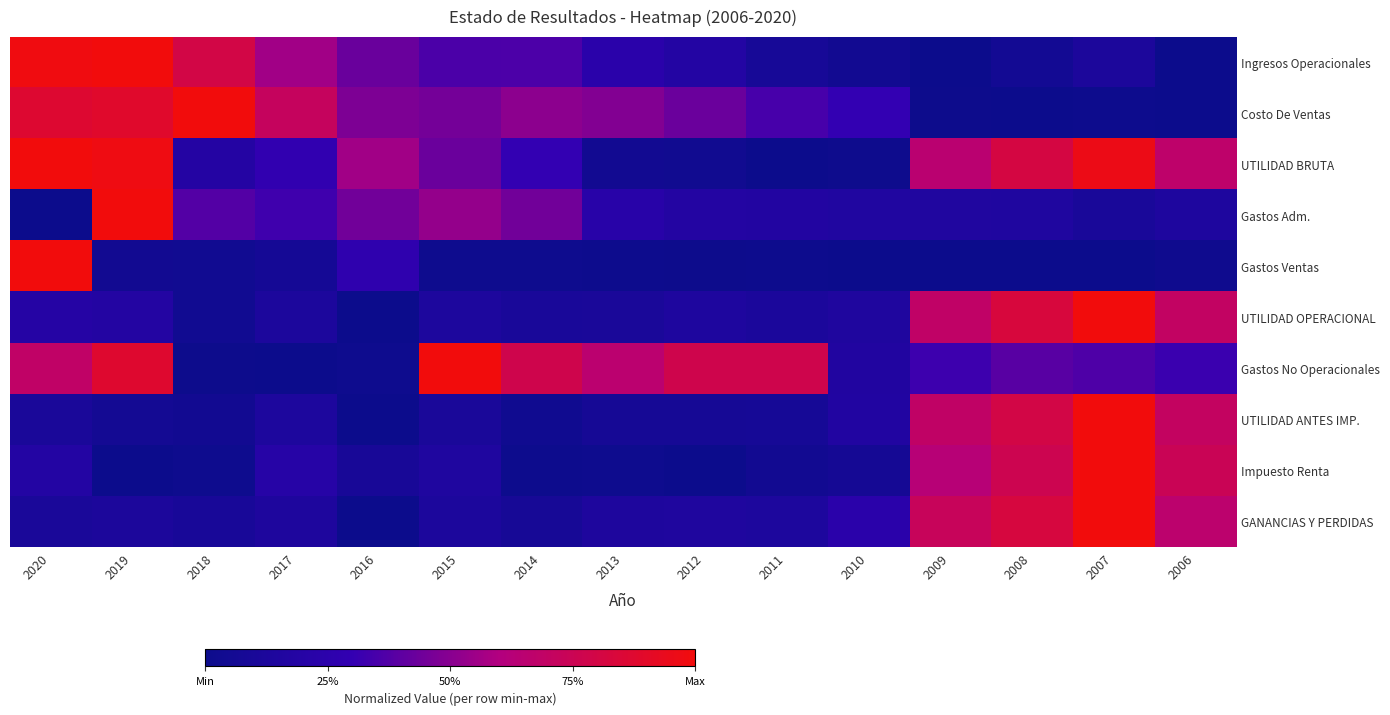

At how many categories does at least one series exceed 0?

15